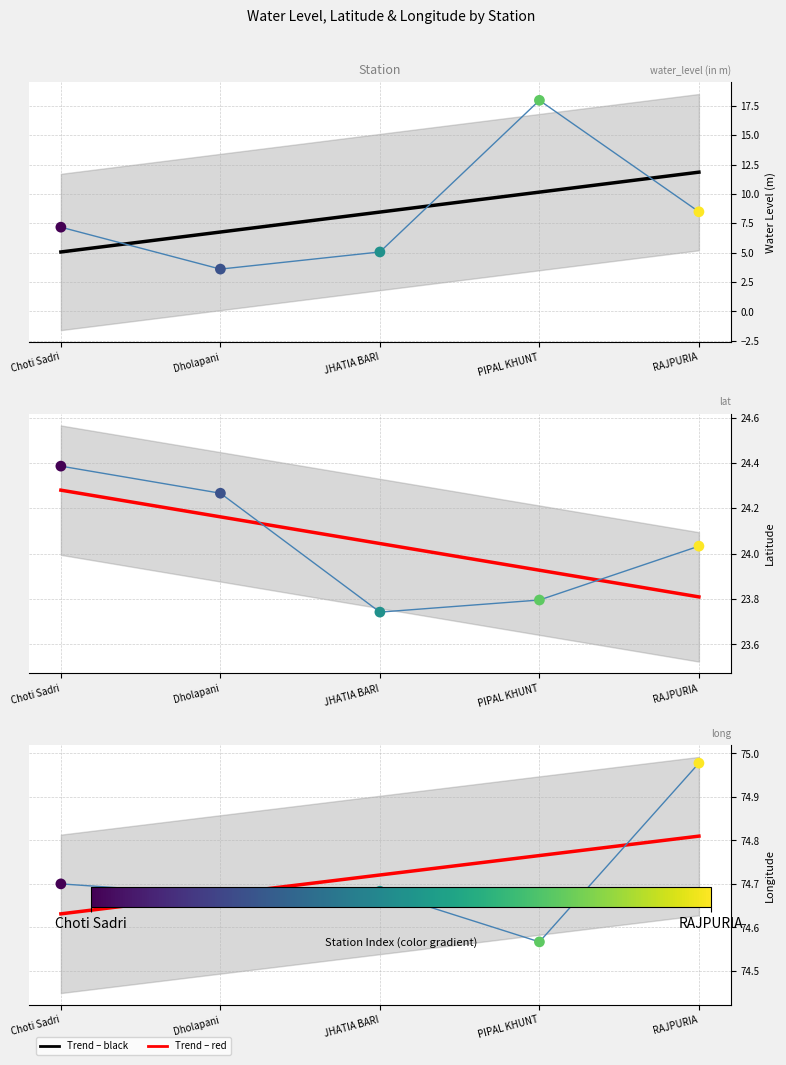

Which series has the largest total across all categories?

Trend (long)